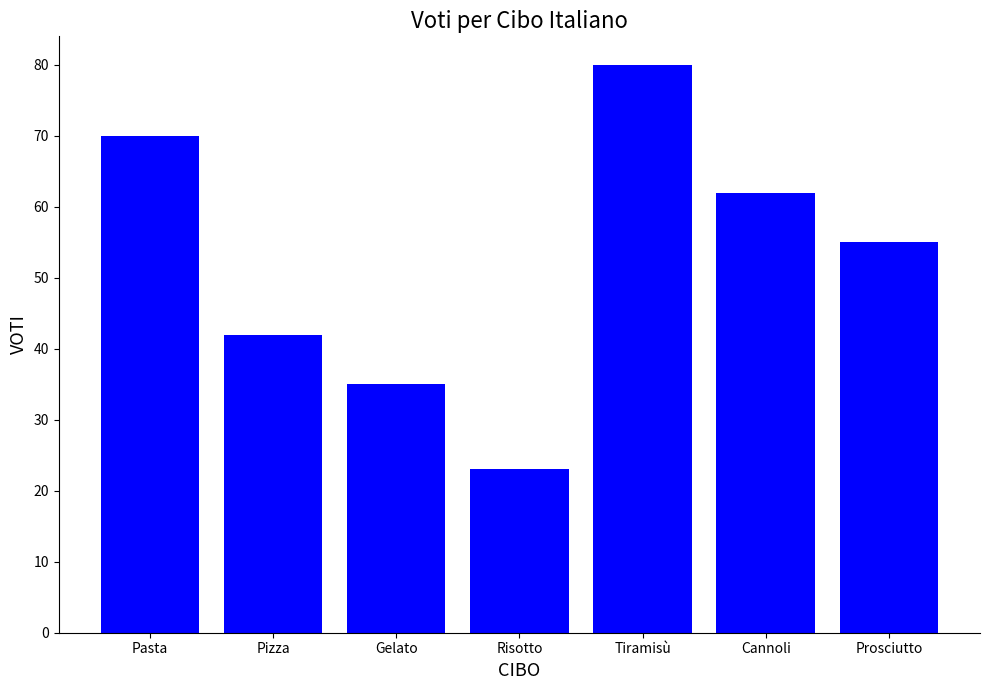

What is the maximum value shown in the chart?

80